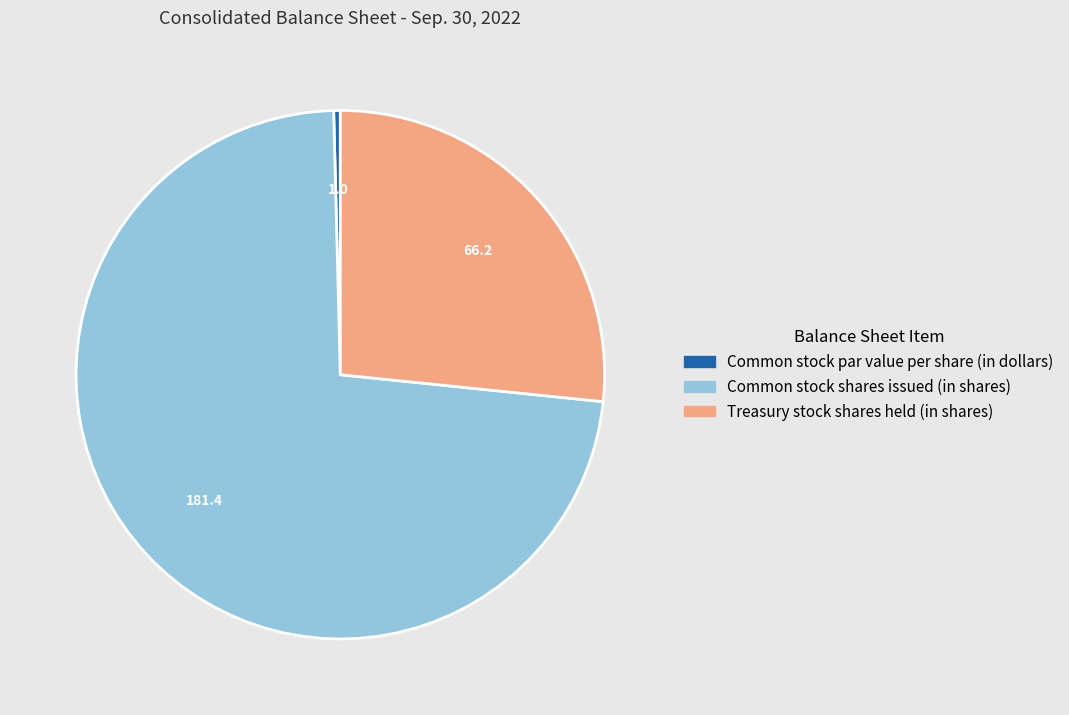

Approximately how many times larger is the value at Common stock shares issued (in shares) compared to Common stock par value per share (in dollars)?

181.4